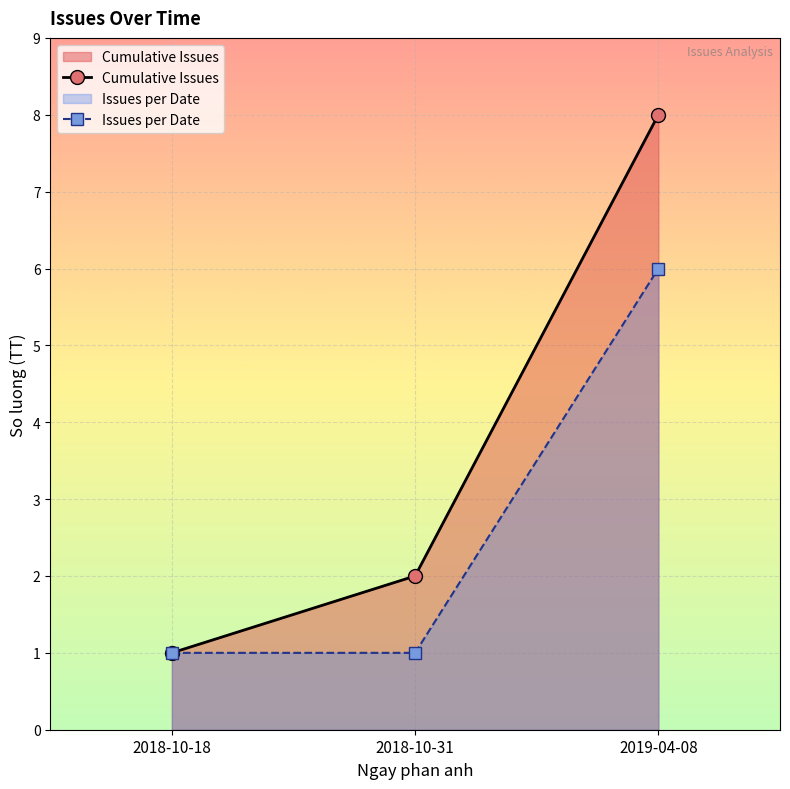

What is the label of the 1st point from the right?

2019-04-08